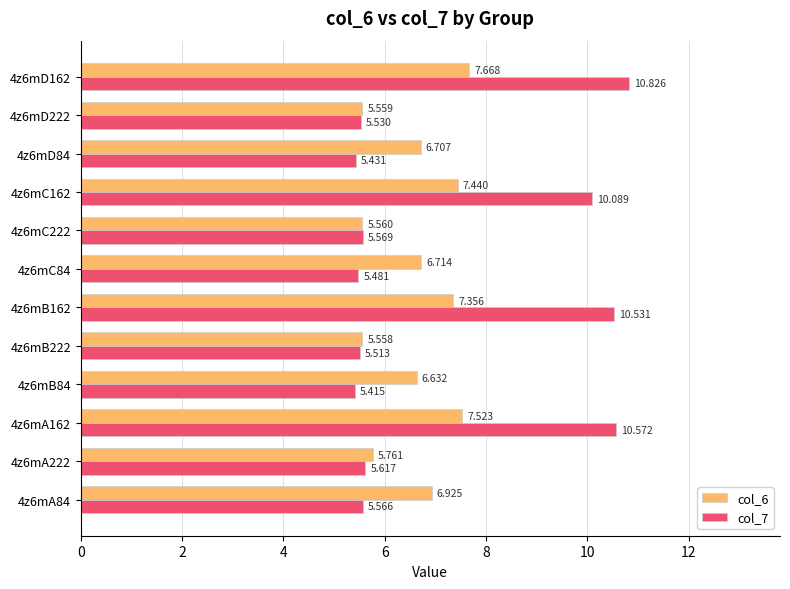

Is the value of col_6 at 4z6mD162 greater than the value of col_7 at 4z6mA84?

Yes